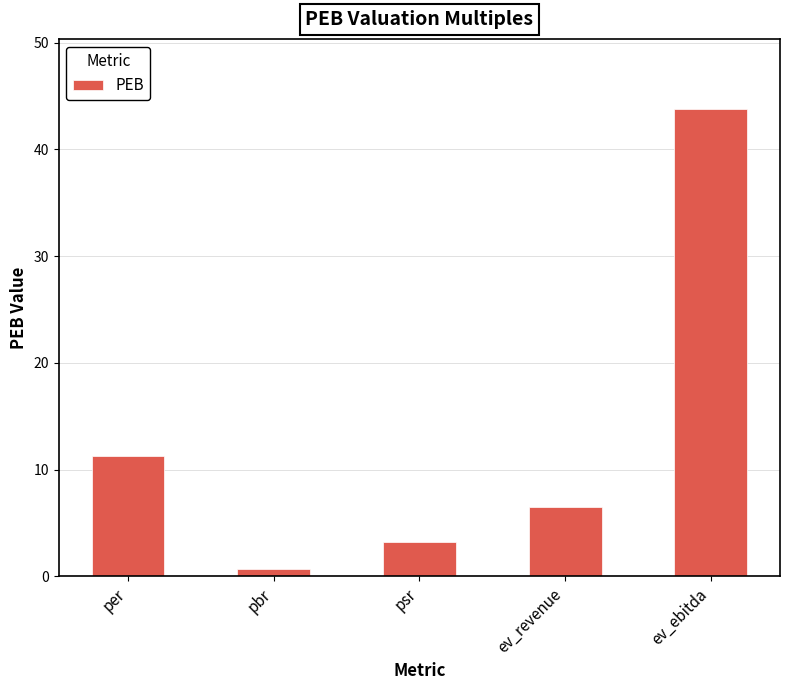

What is the minimum value shown in the chart?

0.7